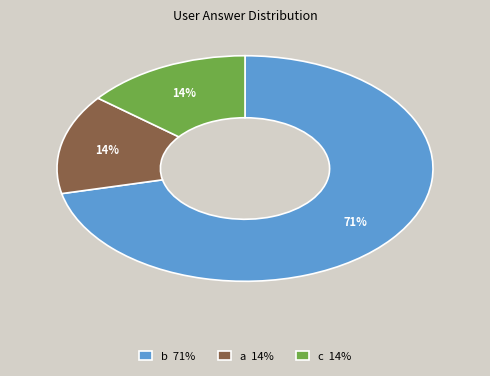

Which slice represents more than half of the pie?

b